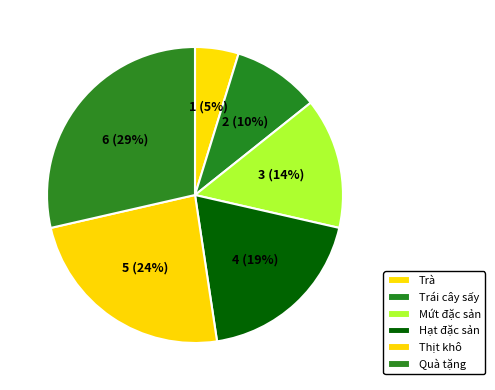

True or false: Hạt đặc sản accounts for 30% of the total.

False